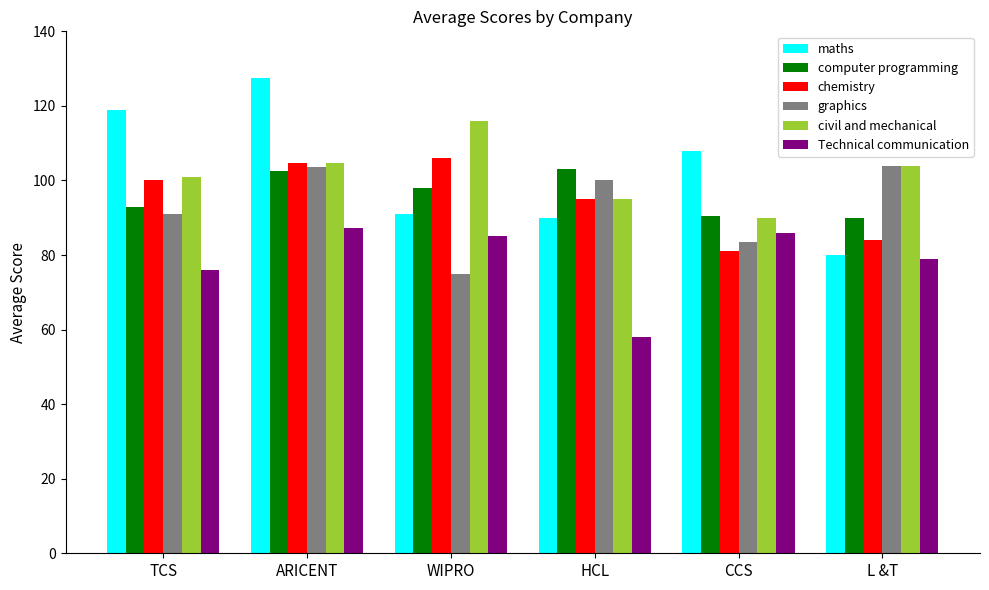

What is the maximum value shown in the chart?

127.5